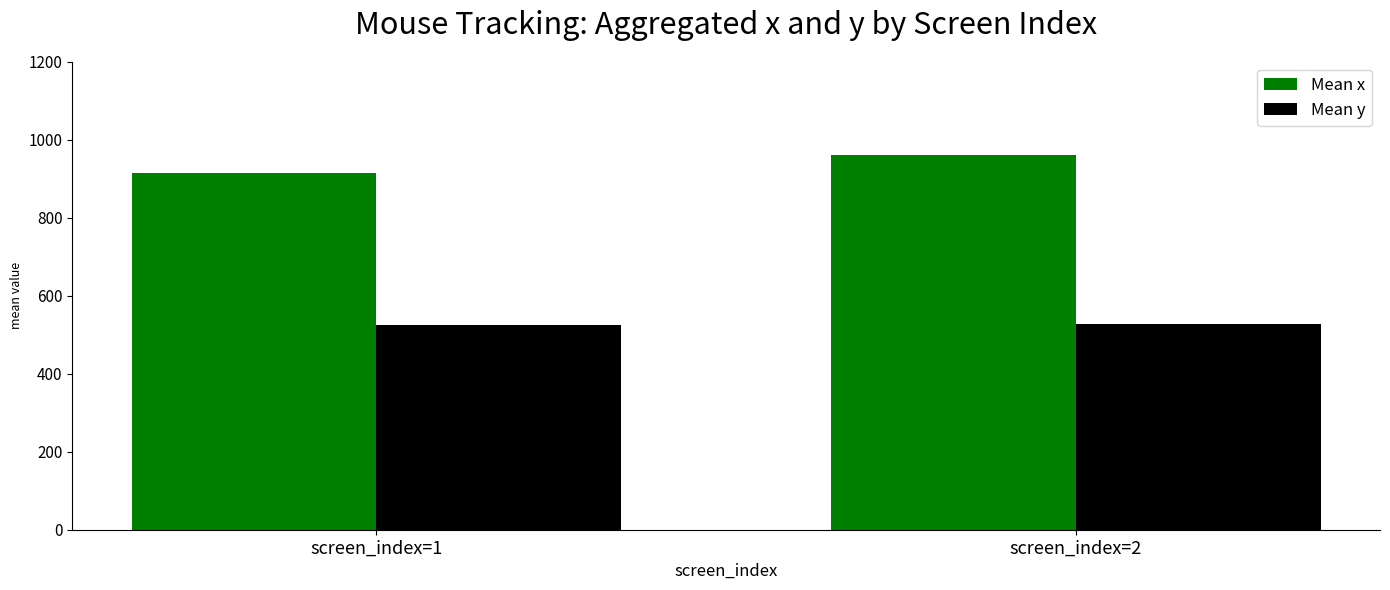

List the series in order of their overall mean, lowest first.

Mean y, Mean x